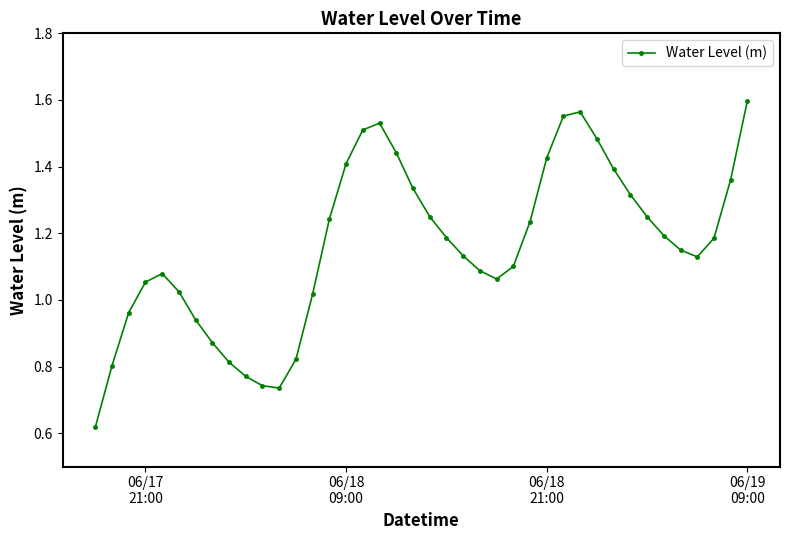

How many points are lower than both their immediate neighbors (excluding endpoints)?

3